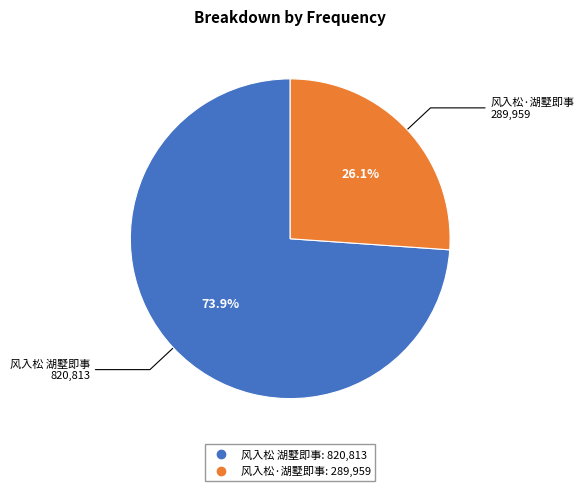

Which has a higher value, 风入松 湖墅即事 or 风入松·湖墅即事?

风入松 湖墅即事